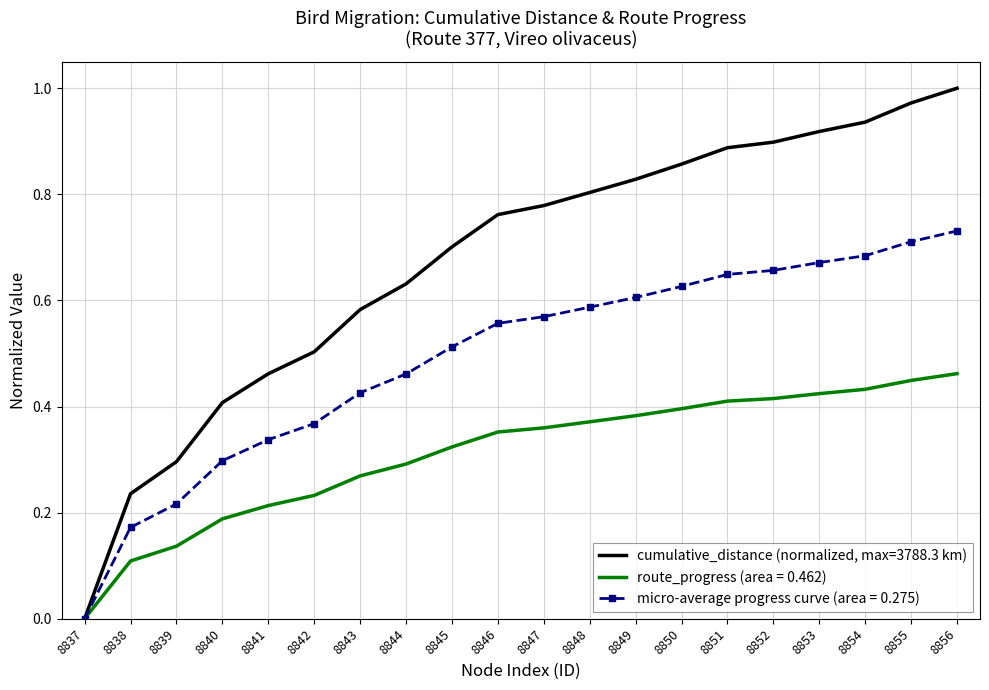

At which label does cumulative_distance (normalized, max=3788.3 km) reach its peak?

8856